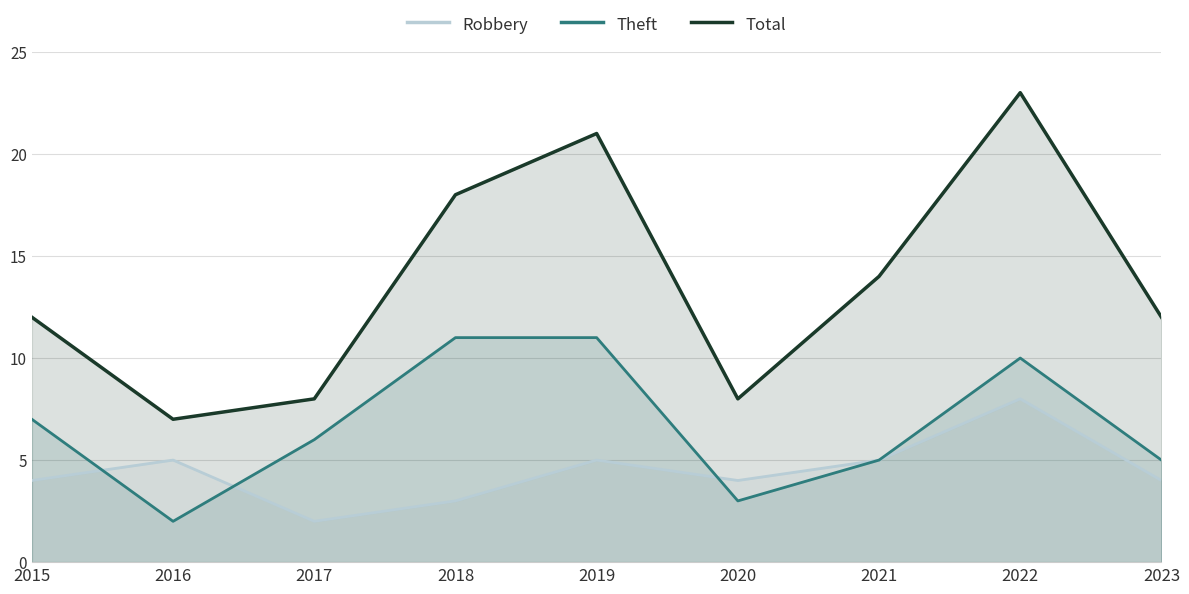

What is the average value of the Total series?

14